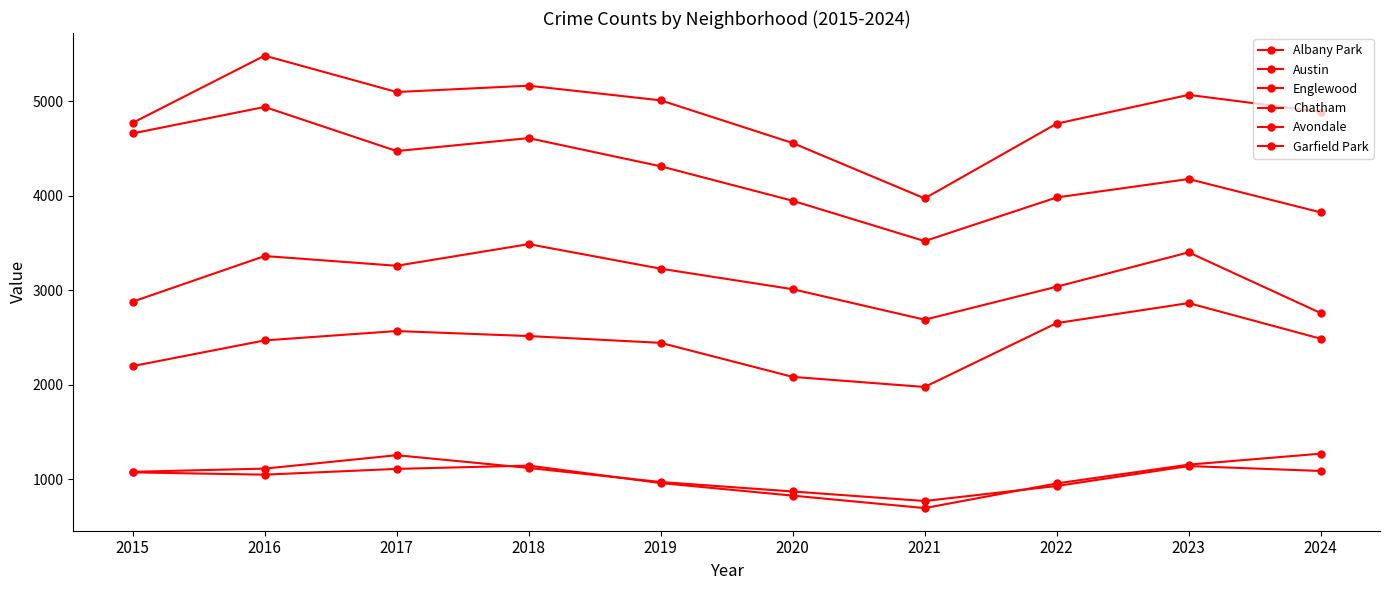

Which category has the lowest value in the Austin series?

2021